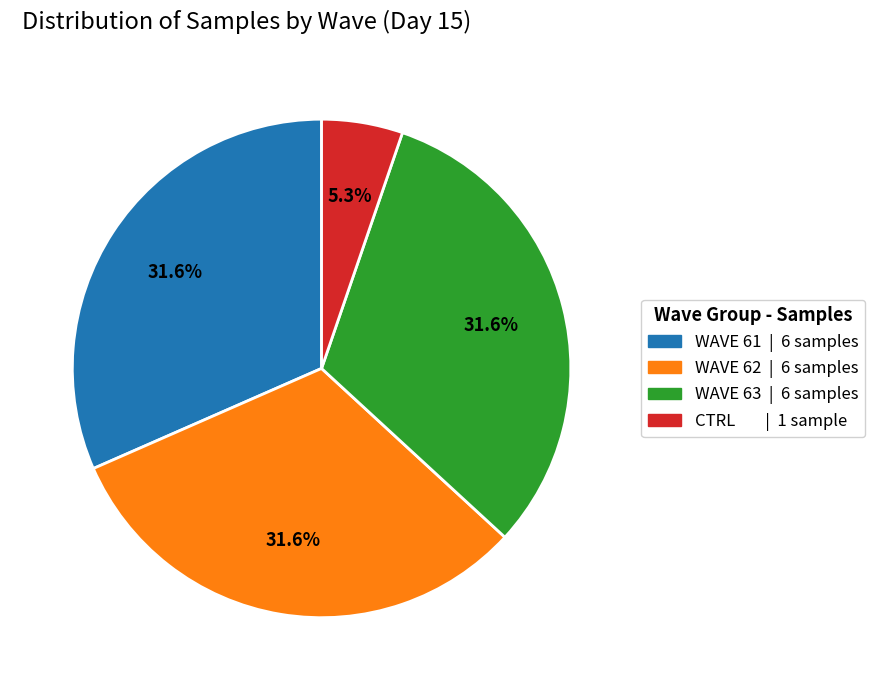

To the nearest percent, what is the average slice percentage?

25%